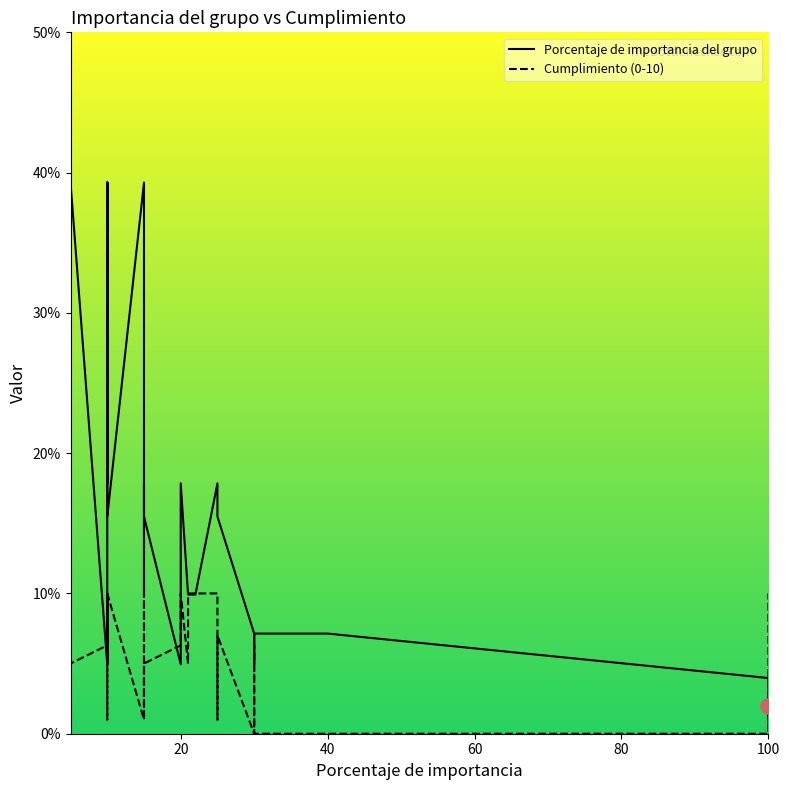

Which series reaches the minimum Y coordinate?

Cumplimiento (0-10)